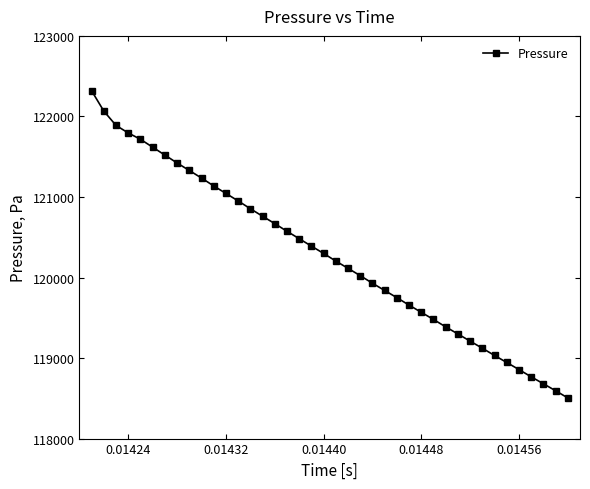

Reading left to right, what are all the values shown in this chart?

122318	122066	121888	121795	121716	121618	121520	121422	121329	121235	121137	121044	120951	120854	120761	120669	120574	120482	120390	120299	120204	120114	120023	119929	119839	119750	119657	119568	119479	119387	119299	119210	119122	119032	118945	118857	118767	118681	118594	118505